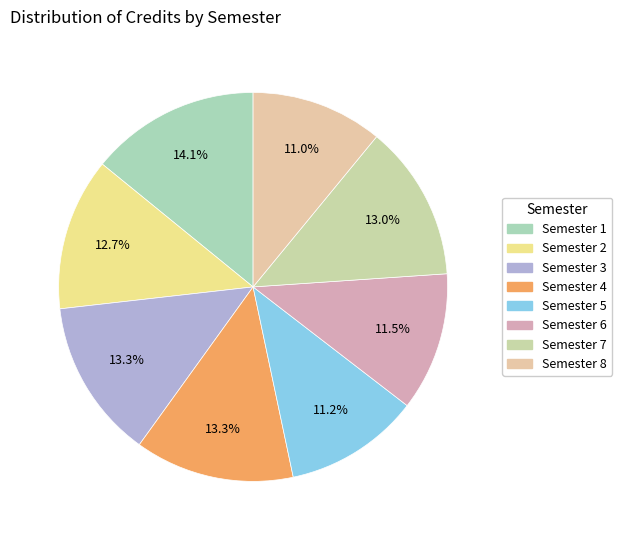

To the nearest percent, what portion does Semester 7 represent?

13%